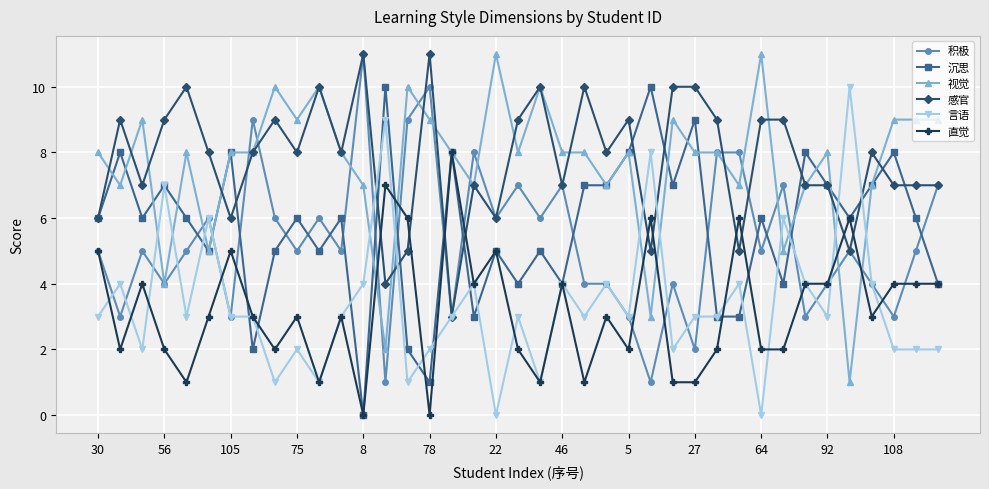

Does the chart display data point markers on the line(s)?

Yes